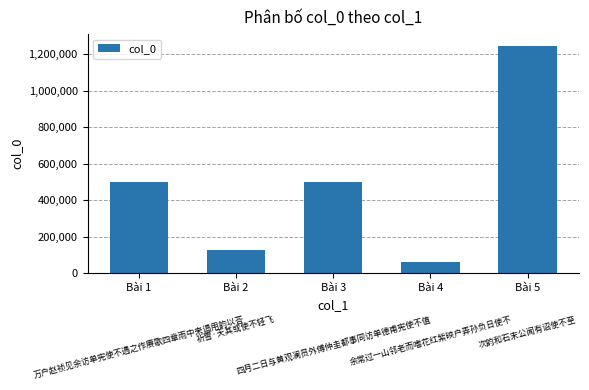

What is the difference between the second highest and minimum values?

438798